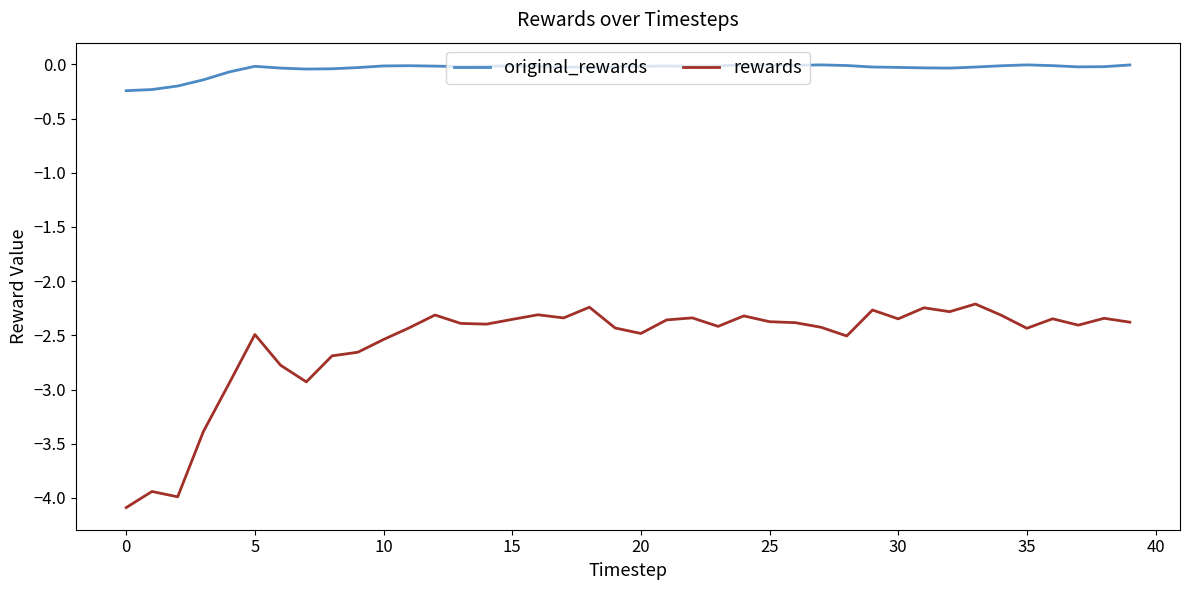

What is the smallest value displayed?

-4.1